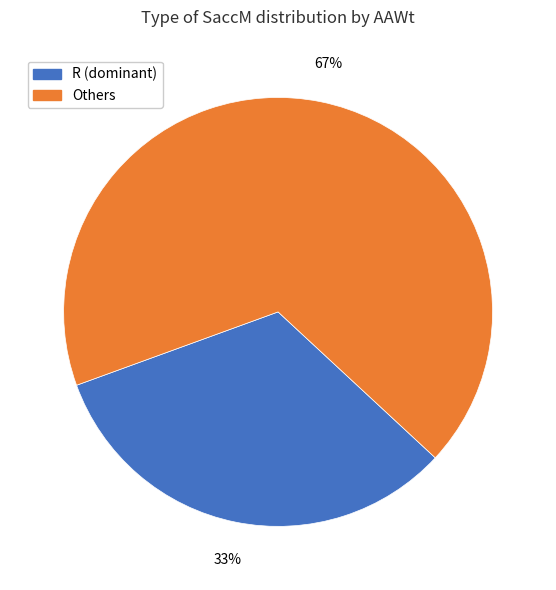

Is there a majority slice in this chart?

Yes